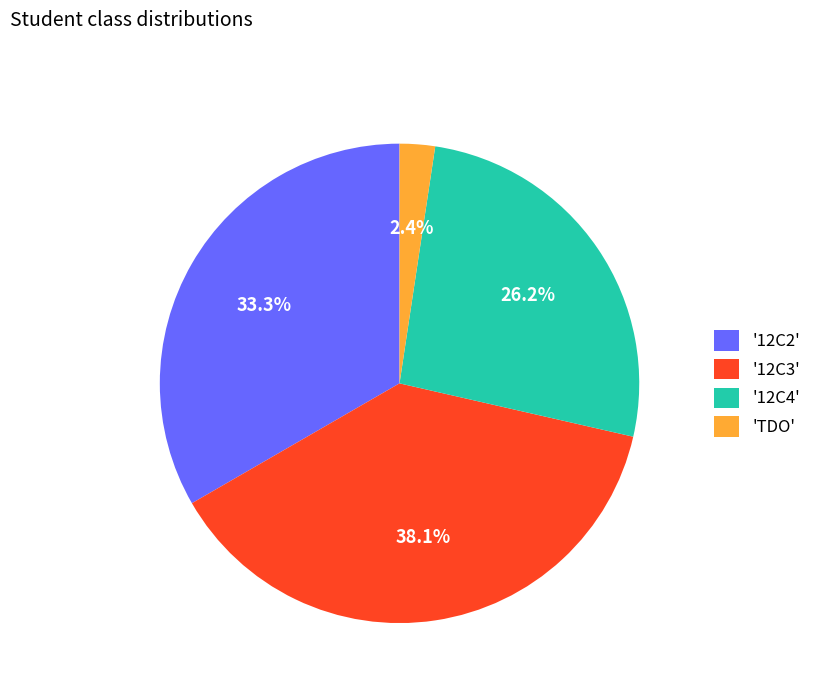

Between '12C4' and '12C2', which is larger?

'12C2'